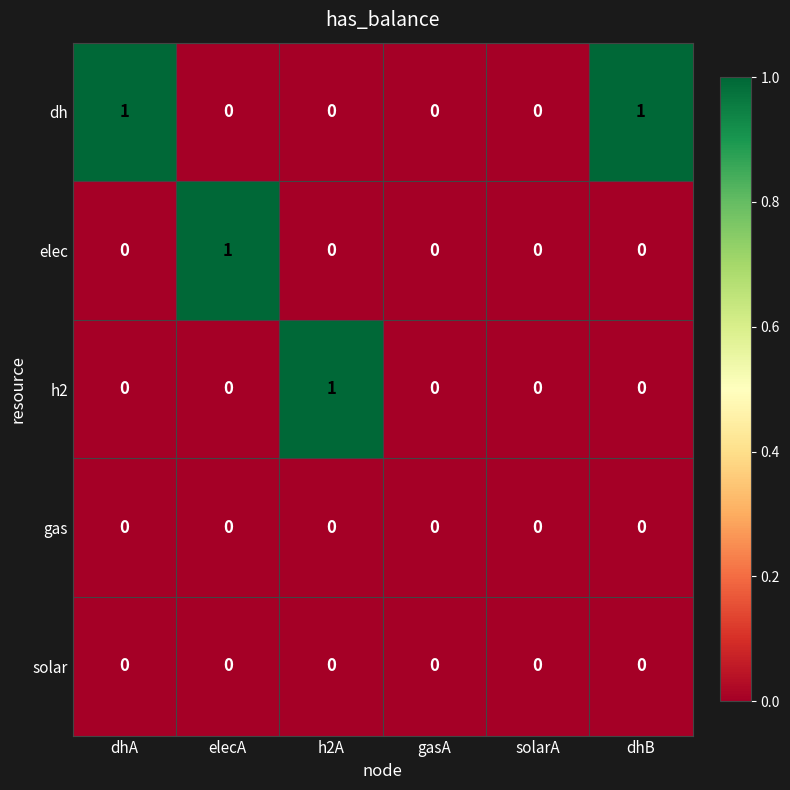

True or false: dh has a value of 0 at dhA.

False